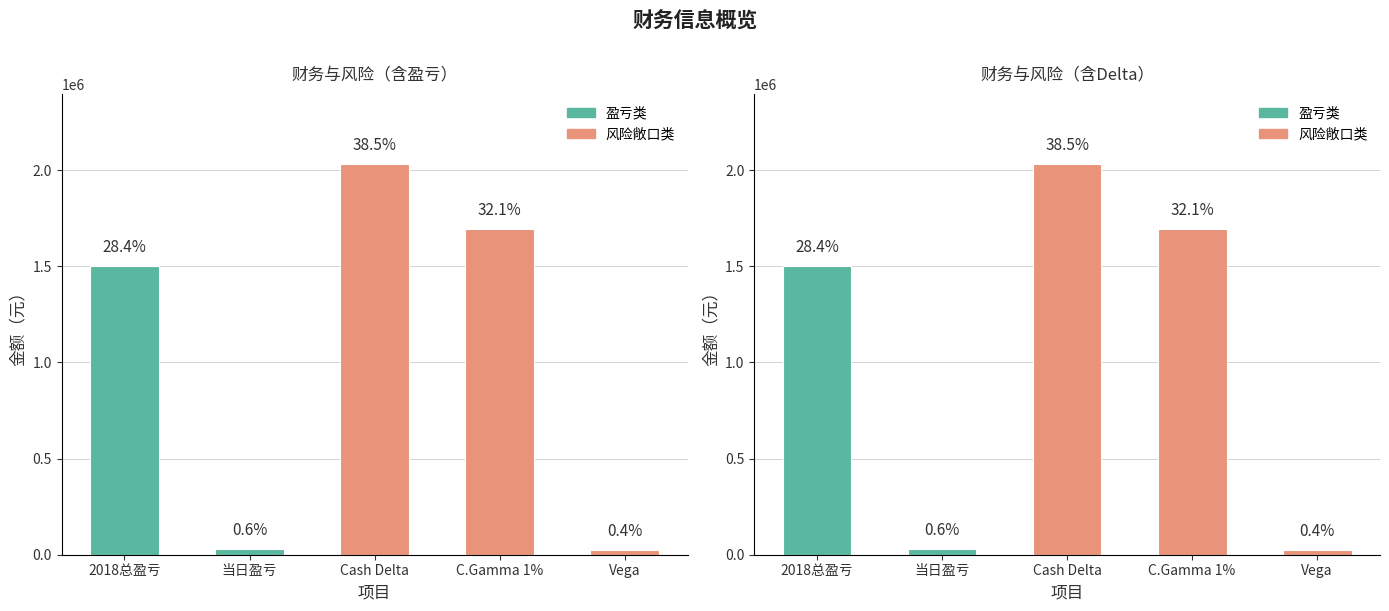

What is the greatest value displayed?

2031499